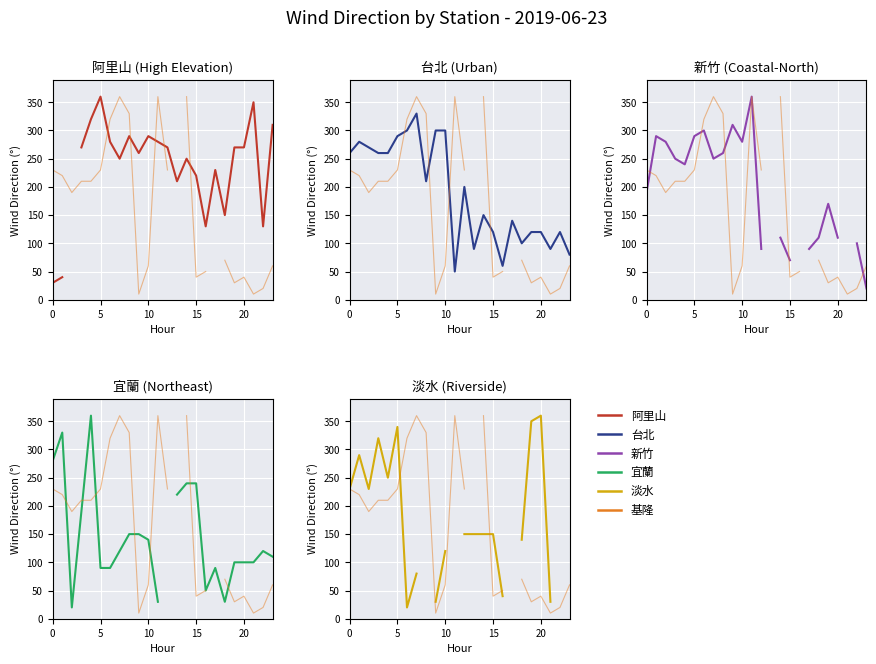

At which label does 新竹 reach its minimum?

23